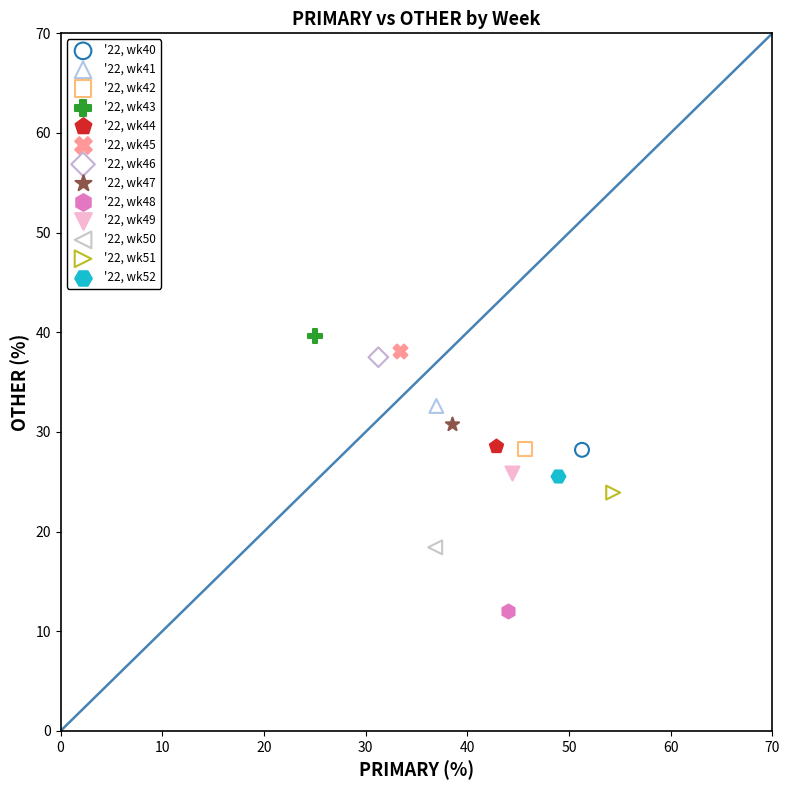

What are all the series names shown in the legend?

'22, wk40, '22, wk41, '22, wk42, '22, wk43, '22, wk44, '22, wk45, '22, wk46, '22, wk47, '22, wk48, '22, wk49, '22, wk50, '22, wk51, '22, wk52